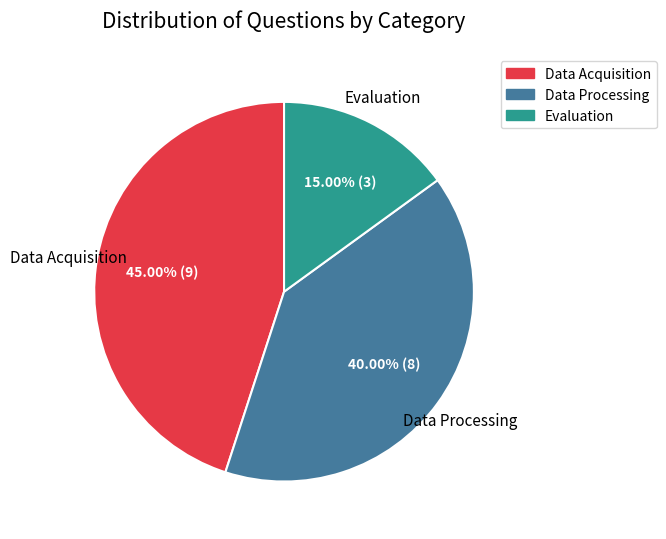

What is the largest slice in the pie chart?

Data Acquisition